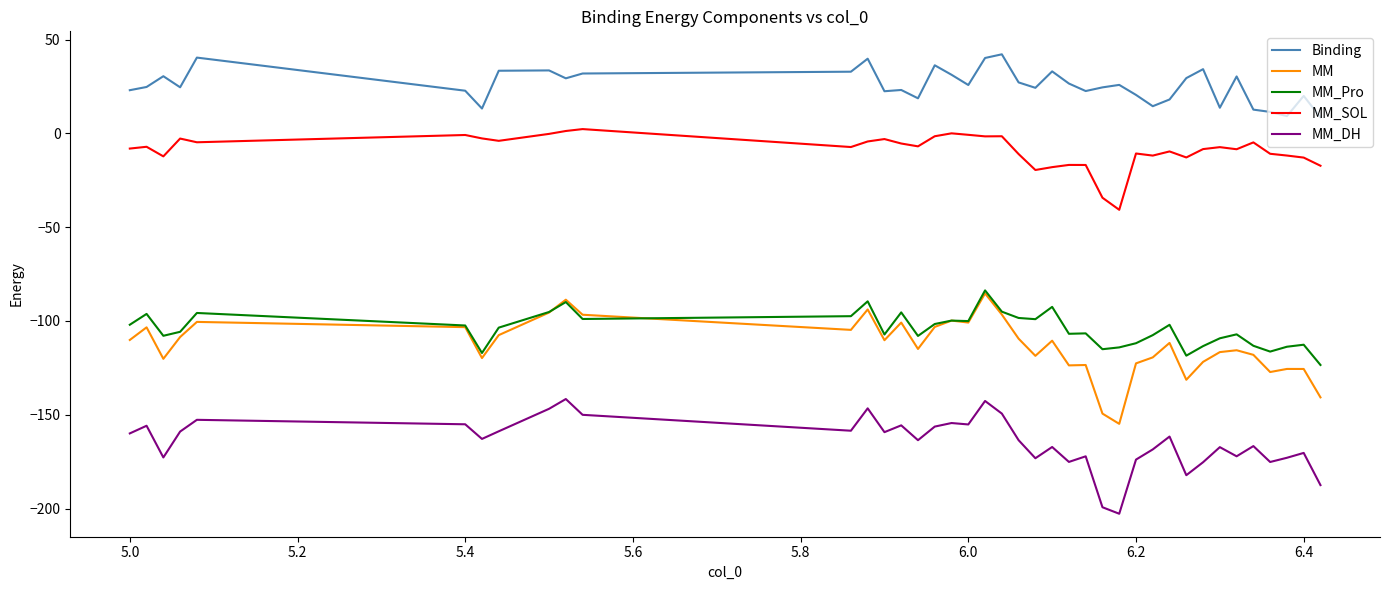

Which series has the largest total across all categories?

Binding